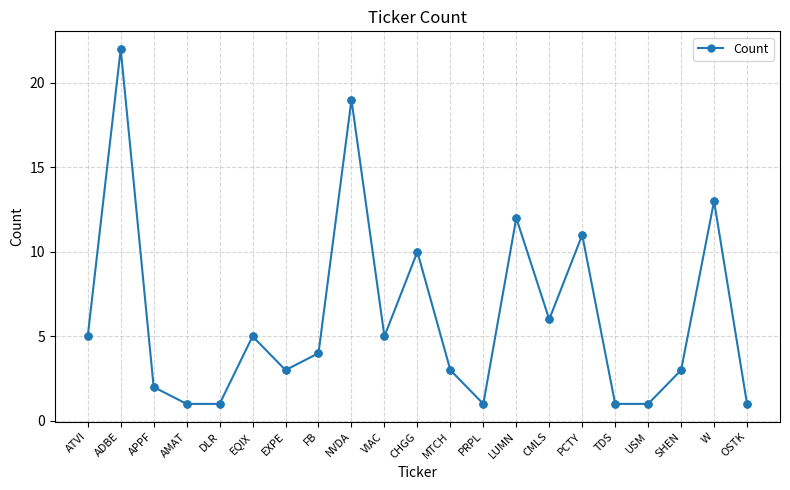

Which has a higher value, SHEN or APPF?

SHEN